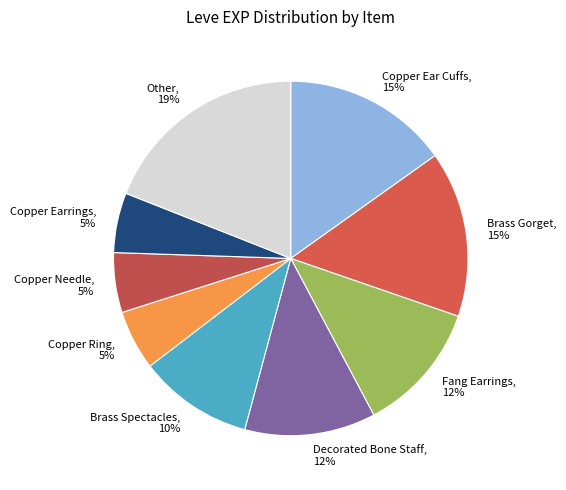

Which slice is the largest?

Other